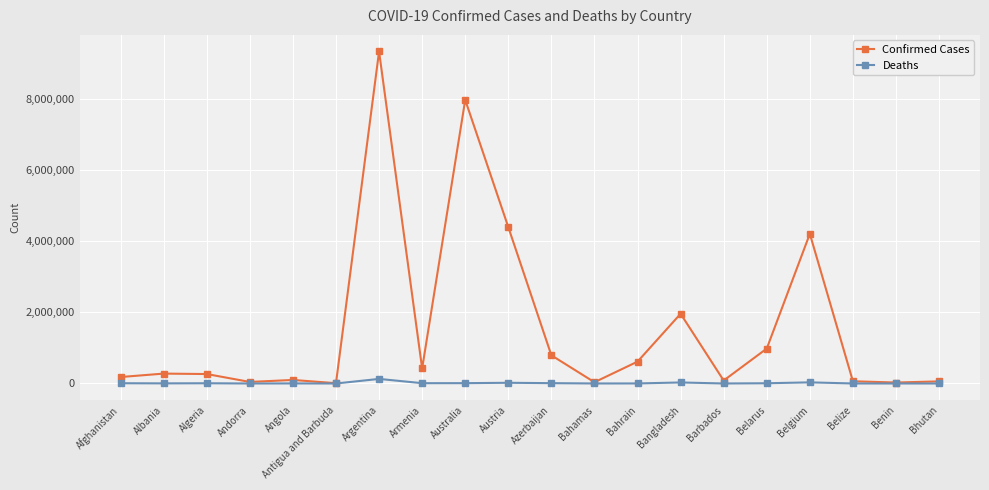

At how many categories does at least one series exceed 1359693?

5